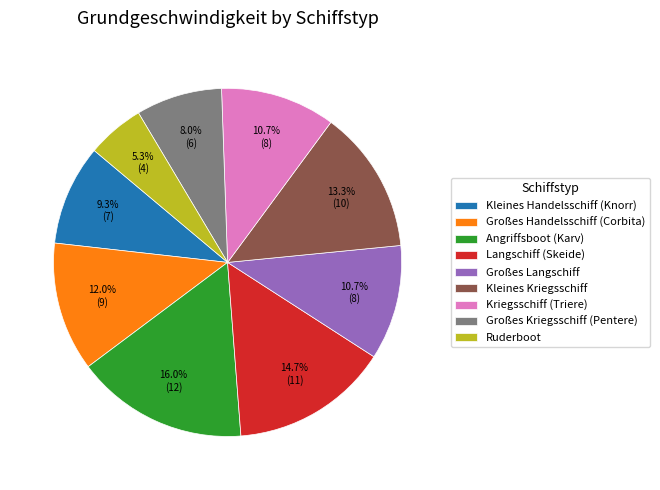

True or false: Kriegsschiff (Triere) accounts for 1% of the total.

False